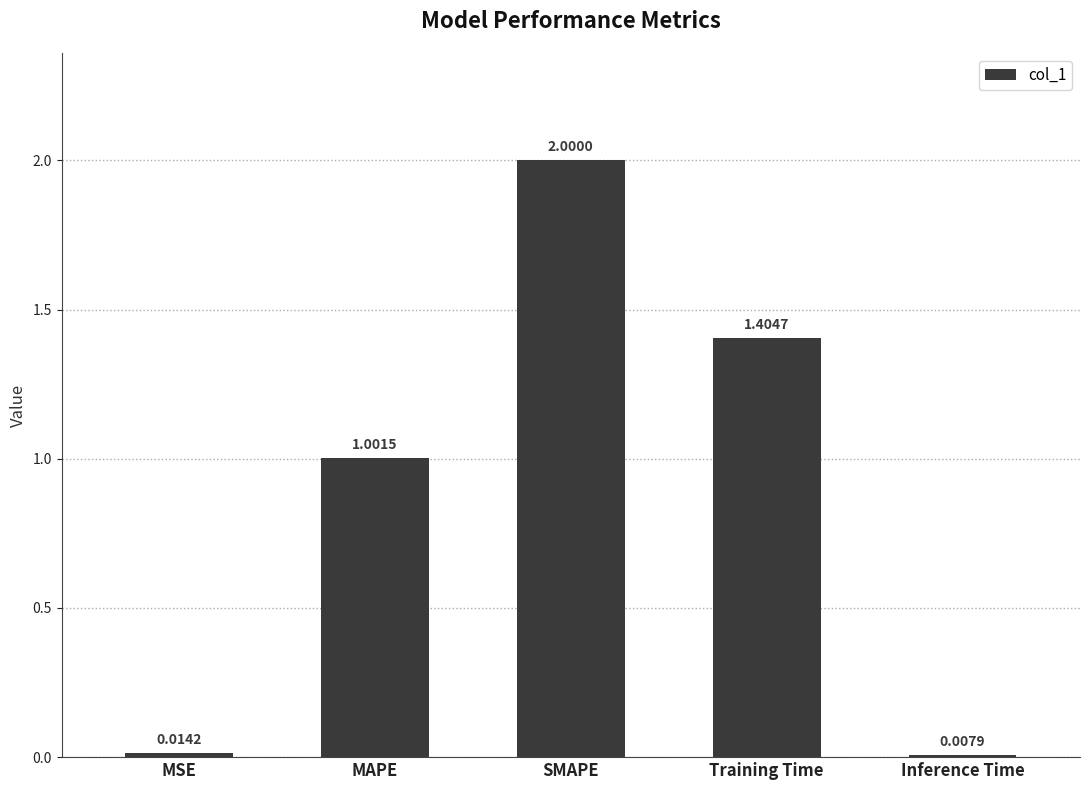

How many bars are there in total?

5